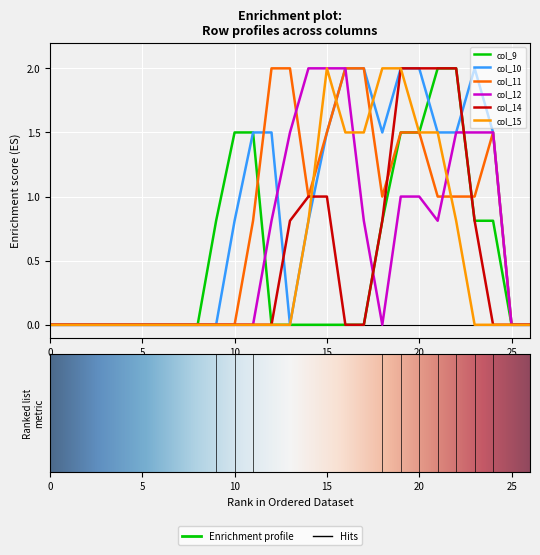

What is the highest value of the col_10 series?

2.0